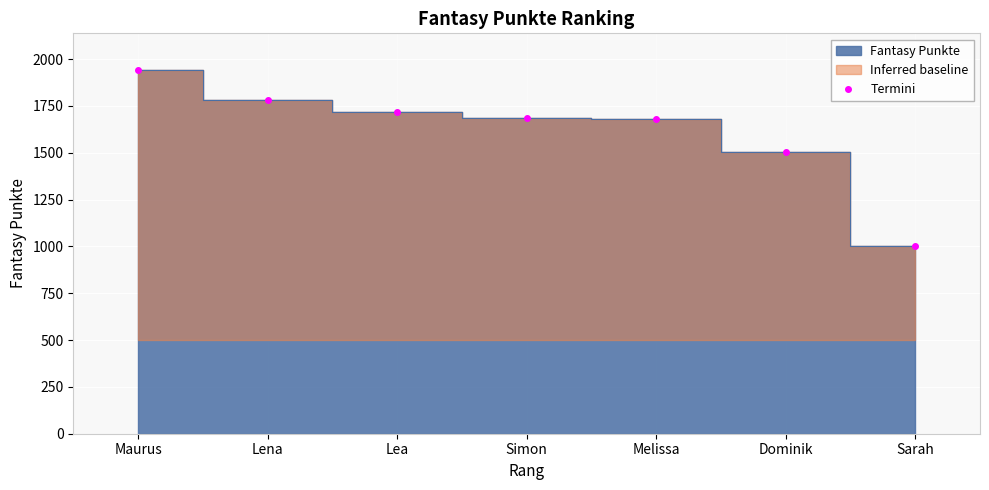

Is it true that the value at Sarah is 1001?

True